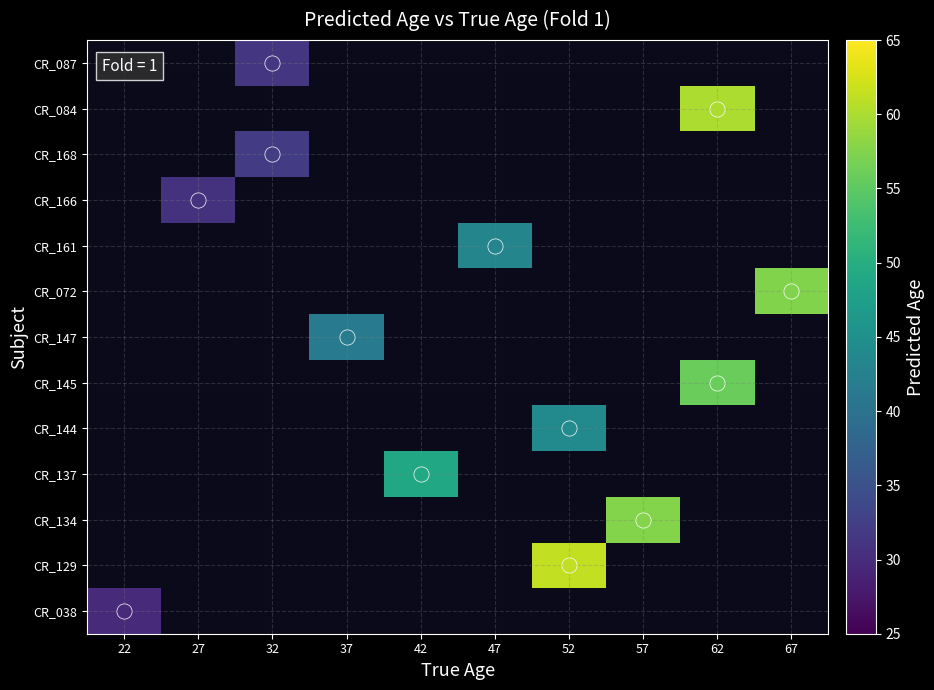

At which category does the chart reach its minimum across all series?

22